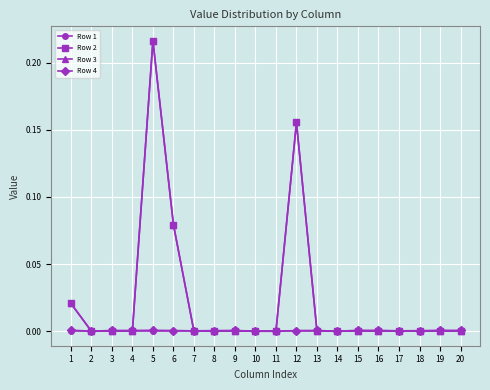

How many distinct data groups are displayed?

4